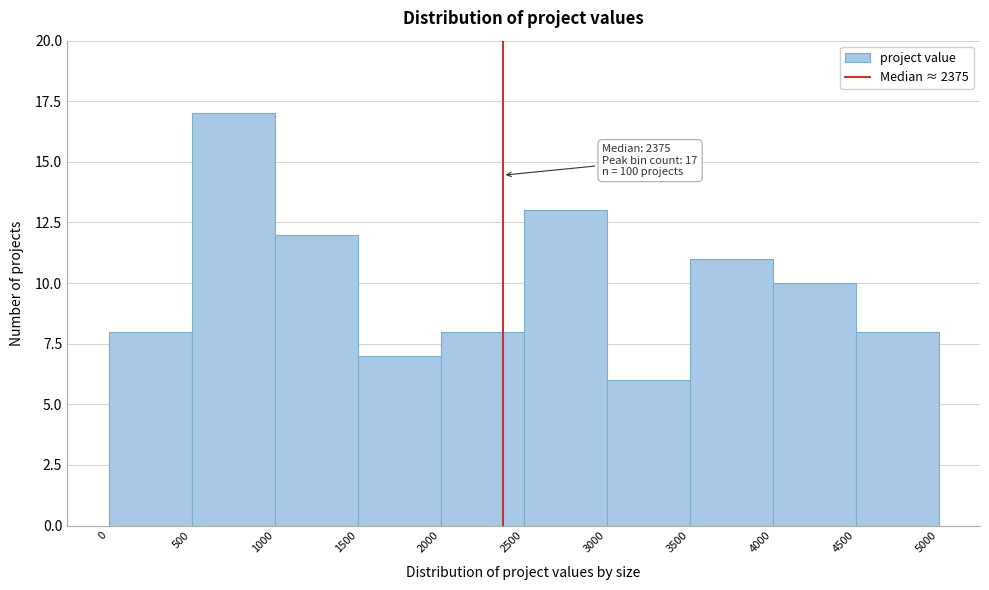

Over which range of the x-axis is the bar tallest?

500 to 1000